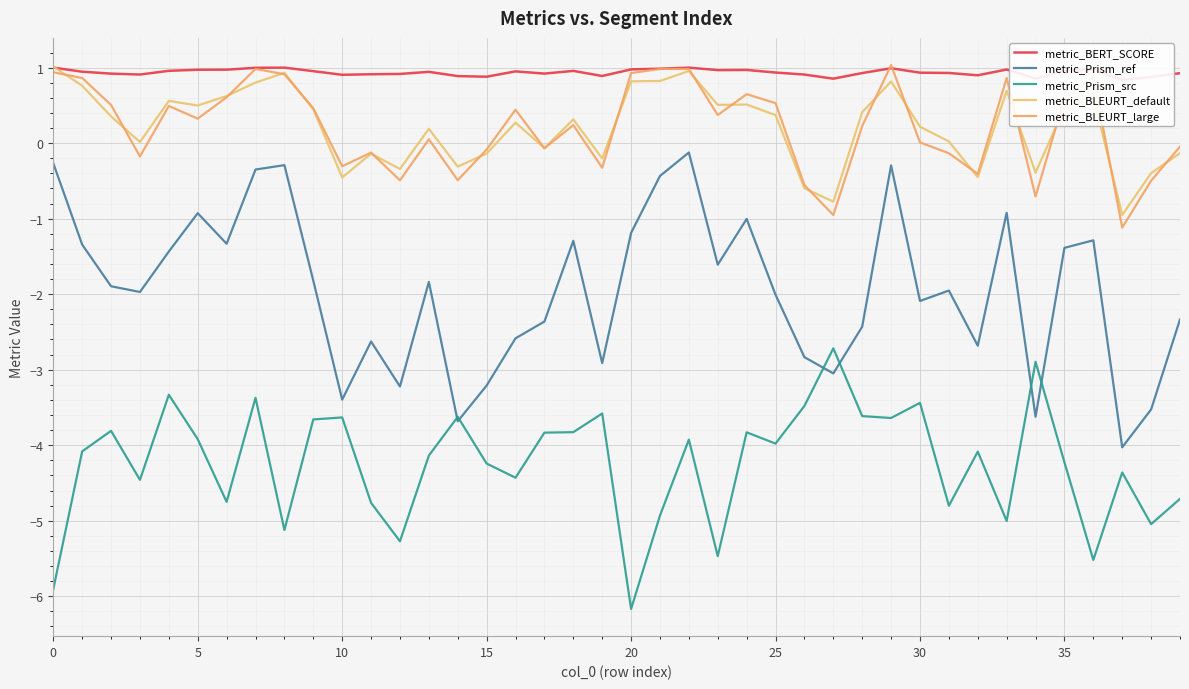

How many positive values does the metric_BLEURT_default series have?

26